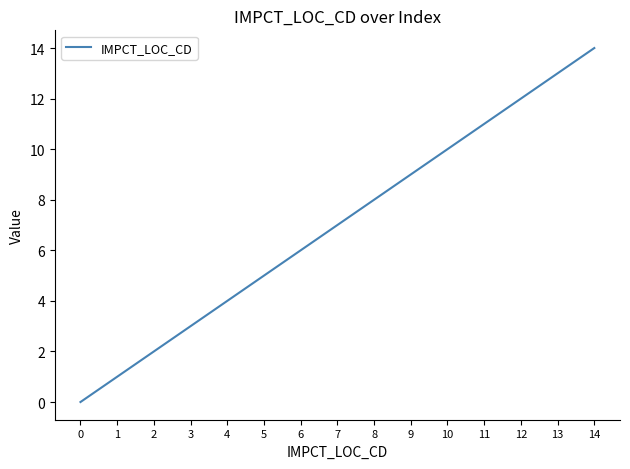

The value at 11 is 11. True or false?

True